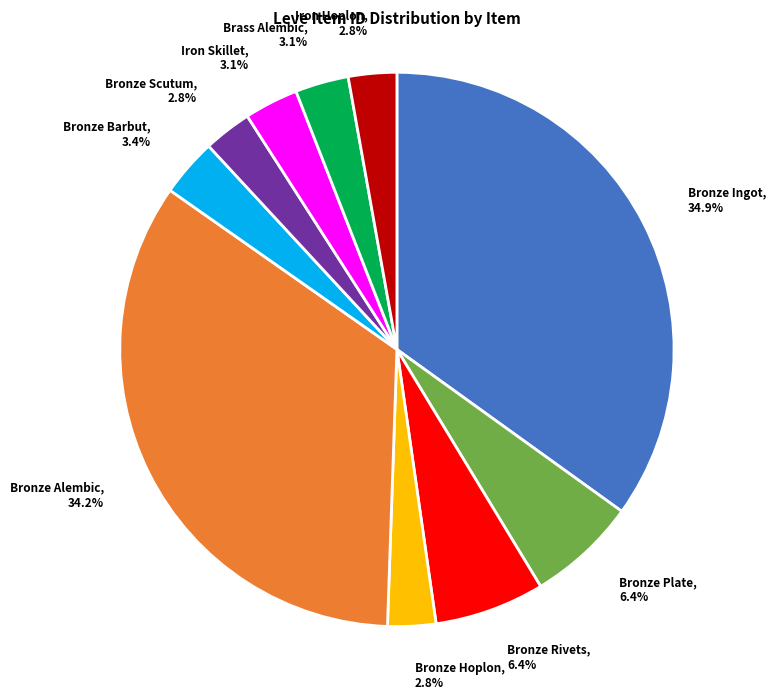

To the nearest percent, what portion does Bronze Plate represent?

6%